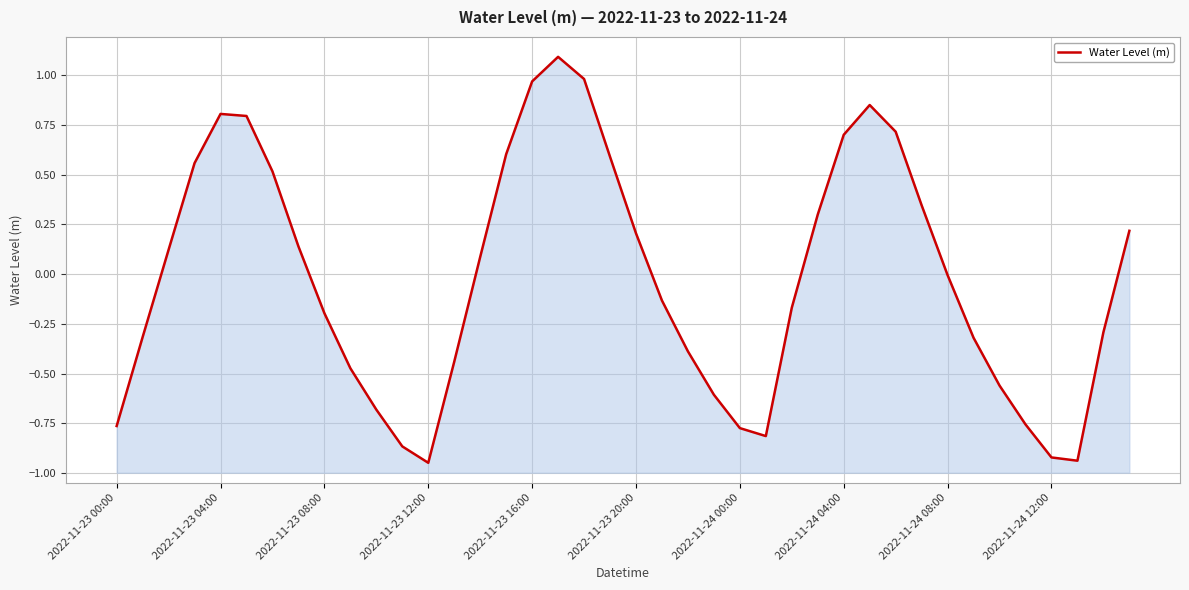

What is the maximum value shown in the chart?

1.1